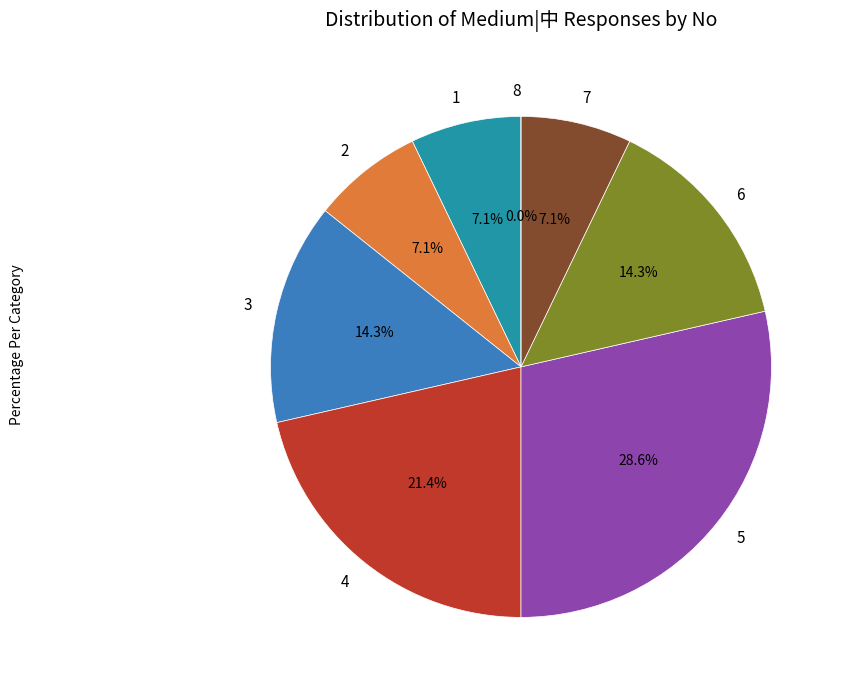

Does 8 account for over 50% of the chart?

No